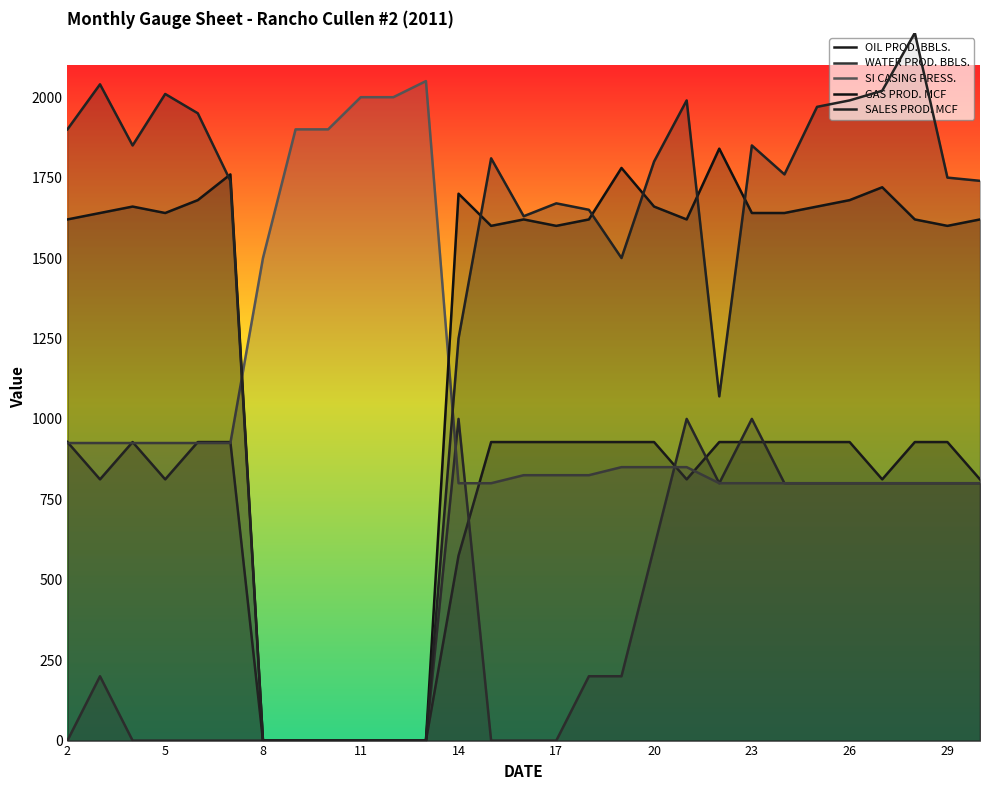

How many lines are shown in the chart?

5